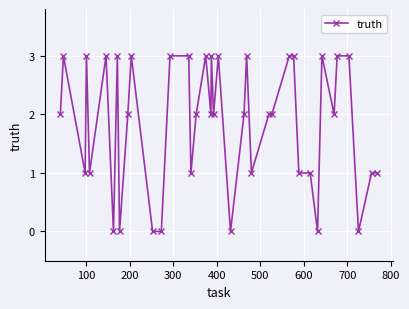

Count the number of categories in the chart.

40